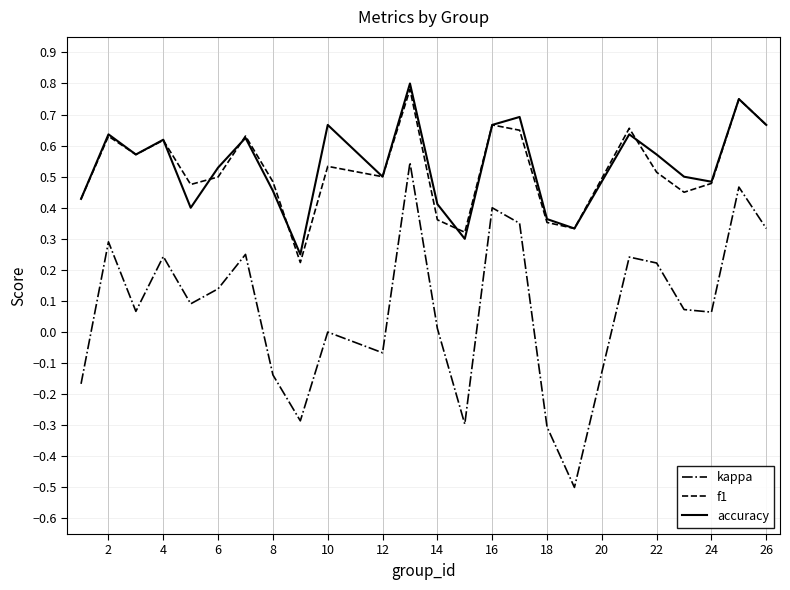

What is the minimum value shown in the chart?

-0.5